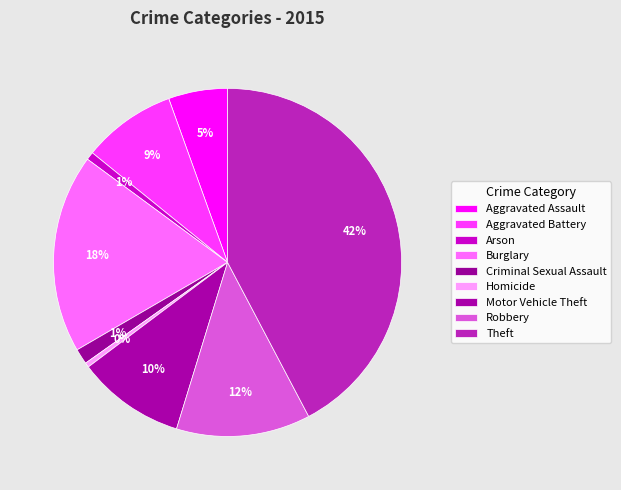

Between Aggravated Assault and Arson, which is larger?

Aggravated Assault